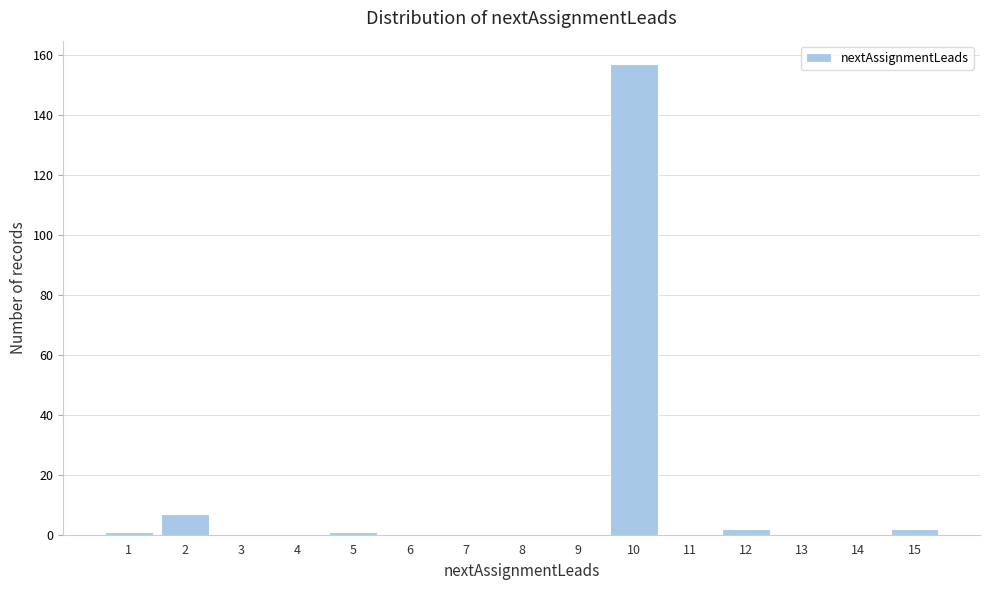

Reading left to right, transcribe all the data shown in this chart.

1=1	2=7	3=0	4=0	5=1	6=0	7=0	8=0	9=0	10=157	11=0	12=2	13=0	14=0	15=2